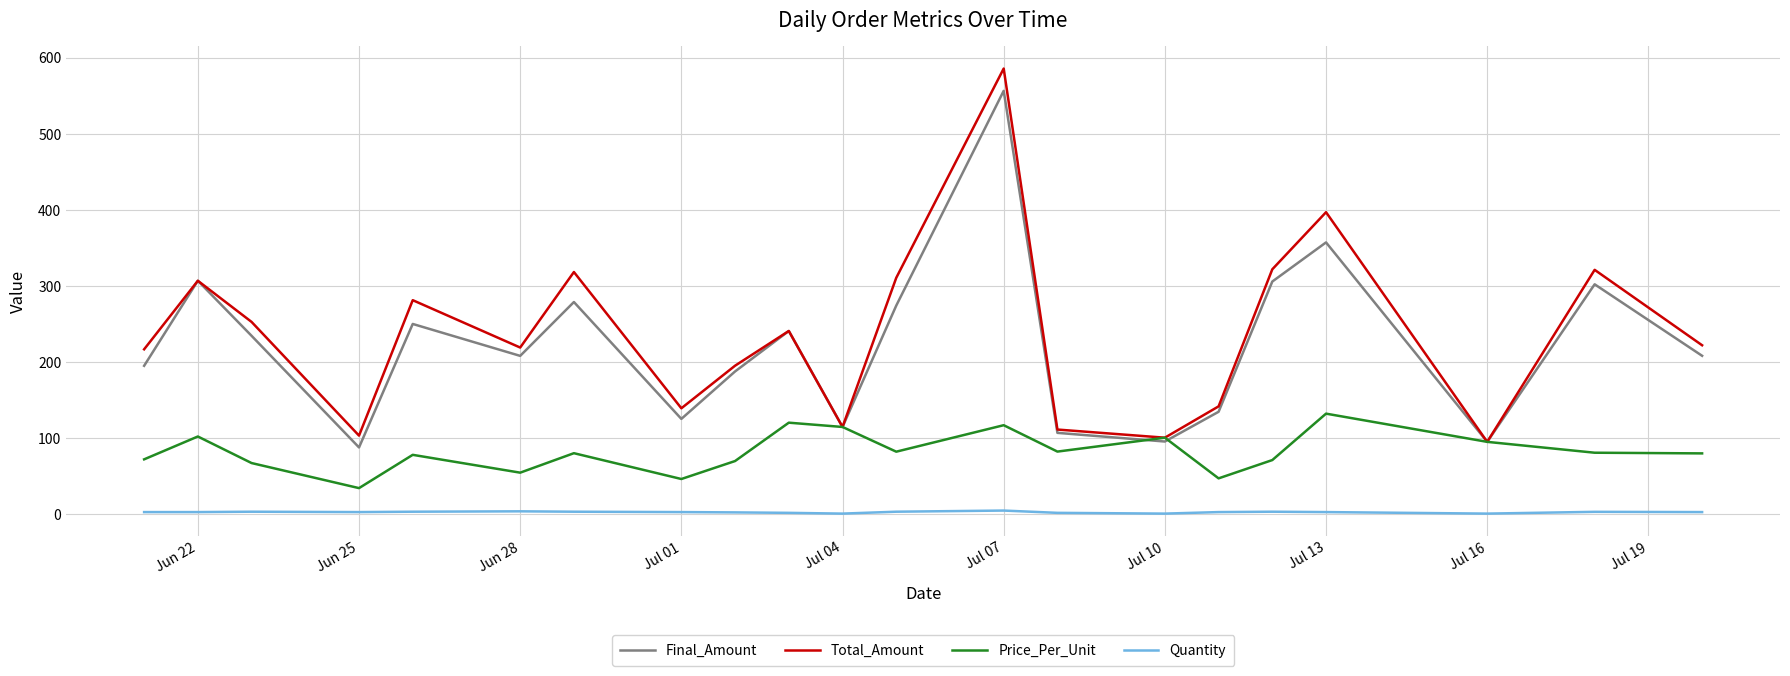

Rank the series by their maximum value, from lowest to highest.

Quantity, Price_Per_Unit, Final_Amount, Total_Amount